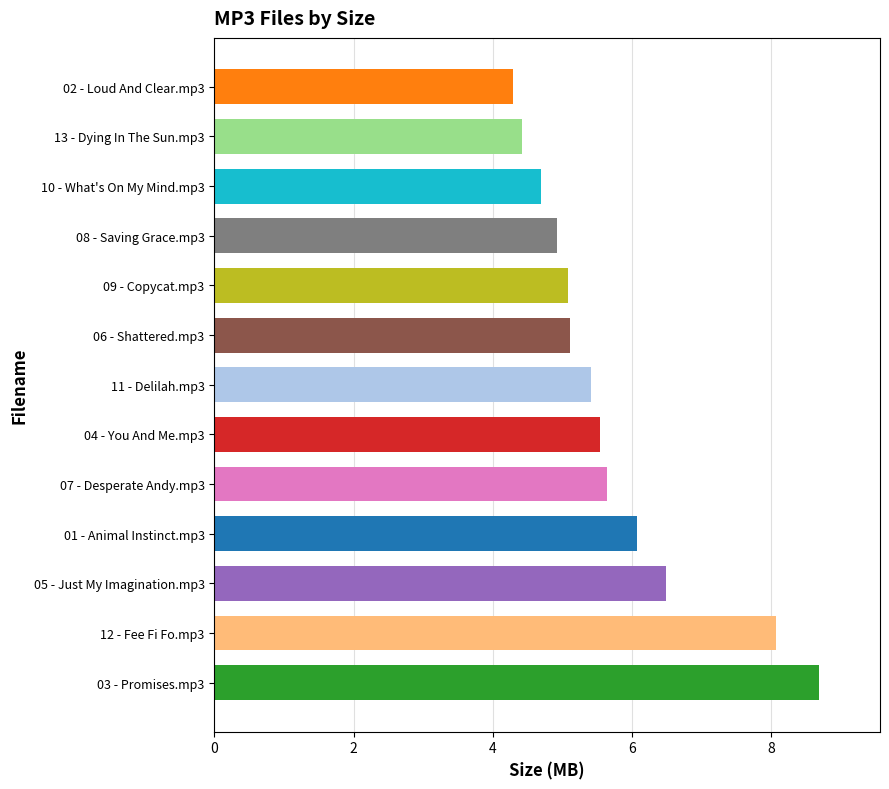

True or false: the data shows 2.6 at 02 - Loud And Clear.mp3.

False